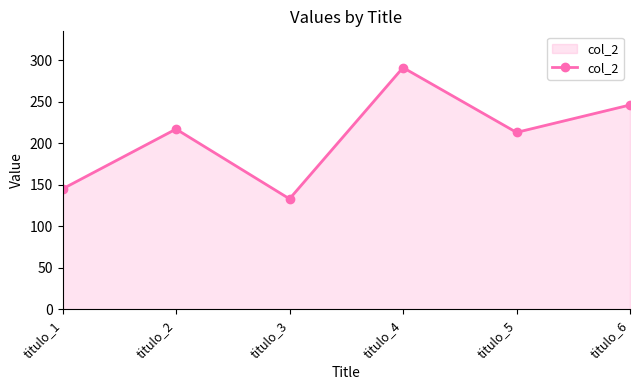

List the labels in order of value, smallest first.

titulo_3, titulo_1, titulo_5, titulo_2, titulo_6, titulo_4